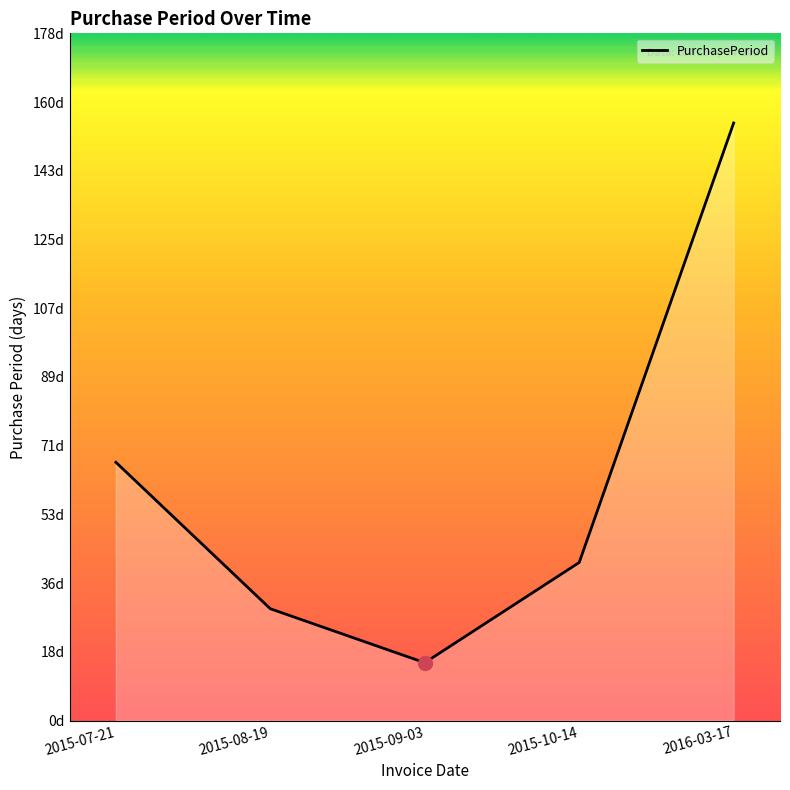

Is this an area chart (filled region under the line)?

Yes